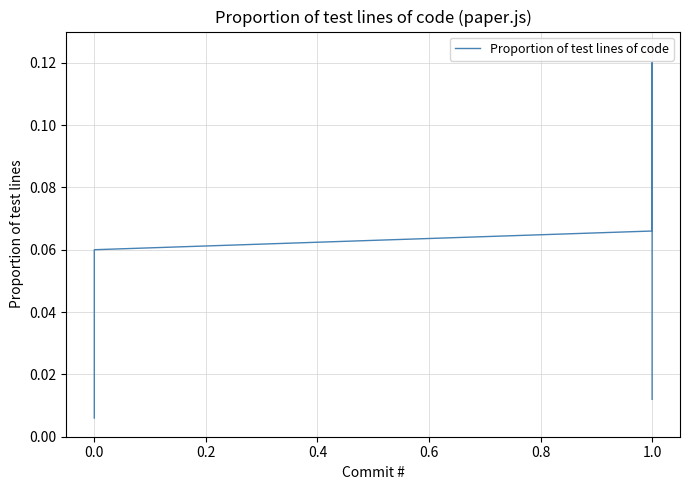

What is the difference between the maximum and minimum values?

0.1